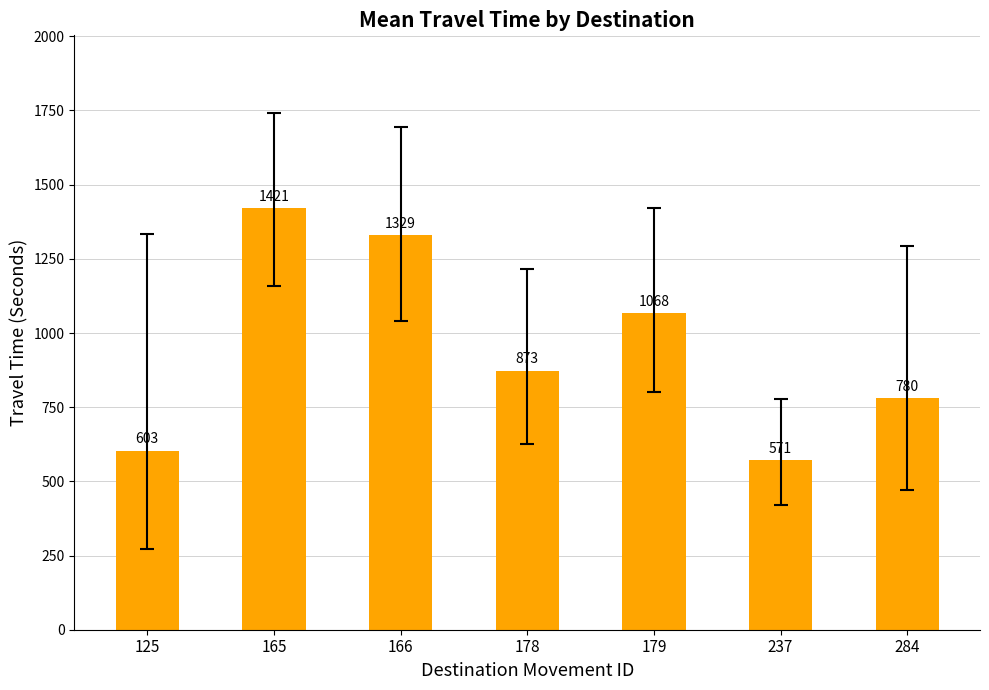

Which category has the highest value across all series?

165